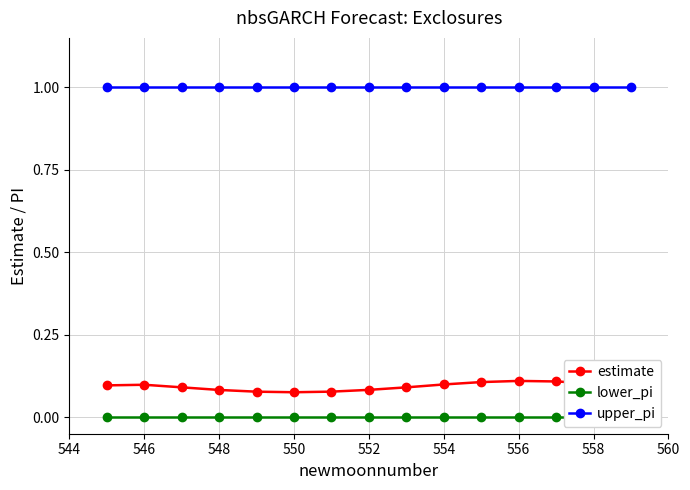

Reading left to right, extract all data points from this chart.

estimate: 0.1	0.1	0.1	0.1	0.1	0.1	0.1	0.1	0.1	0.1	0.1	0.1	0.1	0.1	0.1
lower_pi: 0.0	0.0	0.0	0.0	0.0	0.0	0.0	0.0	0.0	0.0	0.0	0.0	0.0	0.0	0.0
upper_pi: 1.0	1.0	1.0	1.0	1.0	1.0	1.0	1.0	1.0	1.0	1.0	1.0	1.0	1.0	1.0